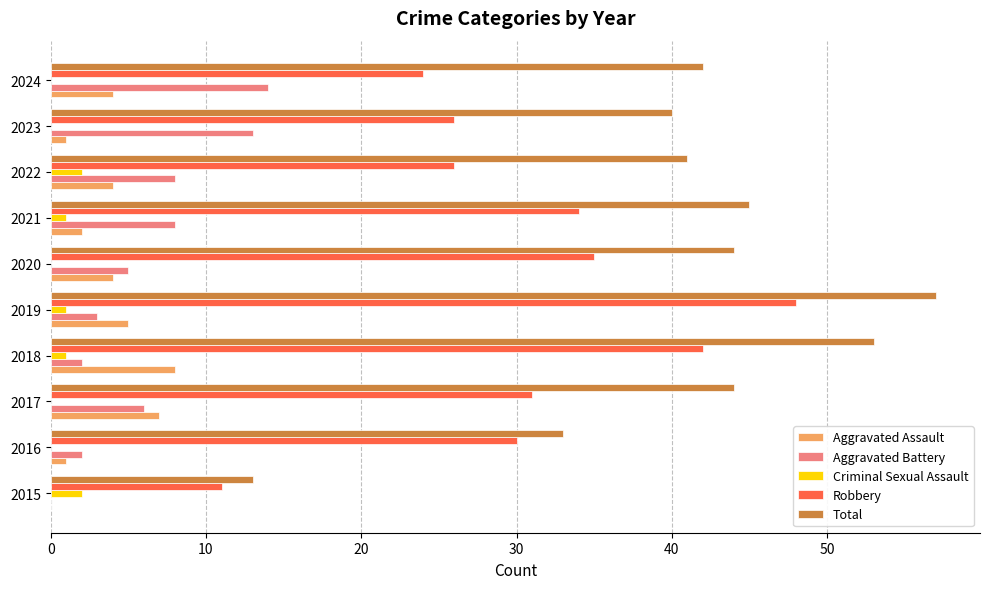

Which series changed the most between 2019 and 2024?

Robbery